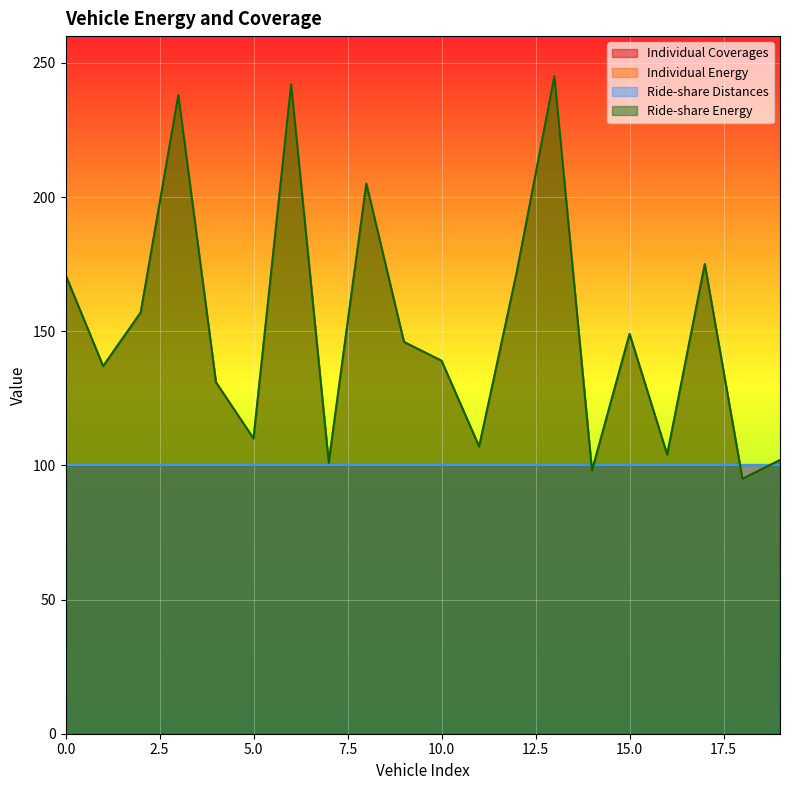

Does the chart display data point markers on the line(s)?

No